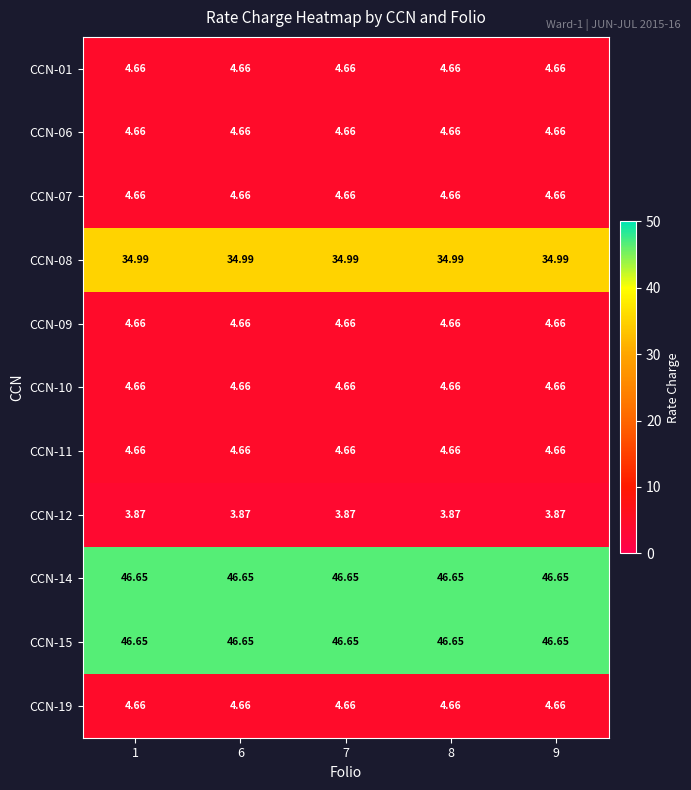

Is the value of CCN-15 at 7 greater than the value of CCN-09 at 1?

Yes